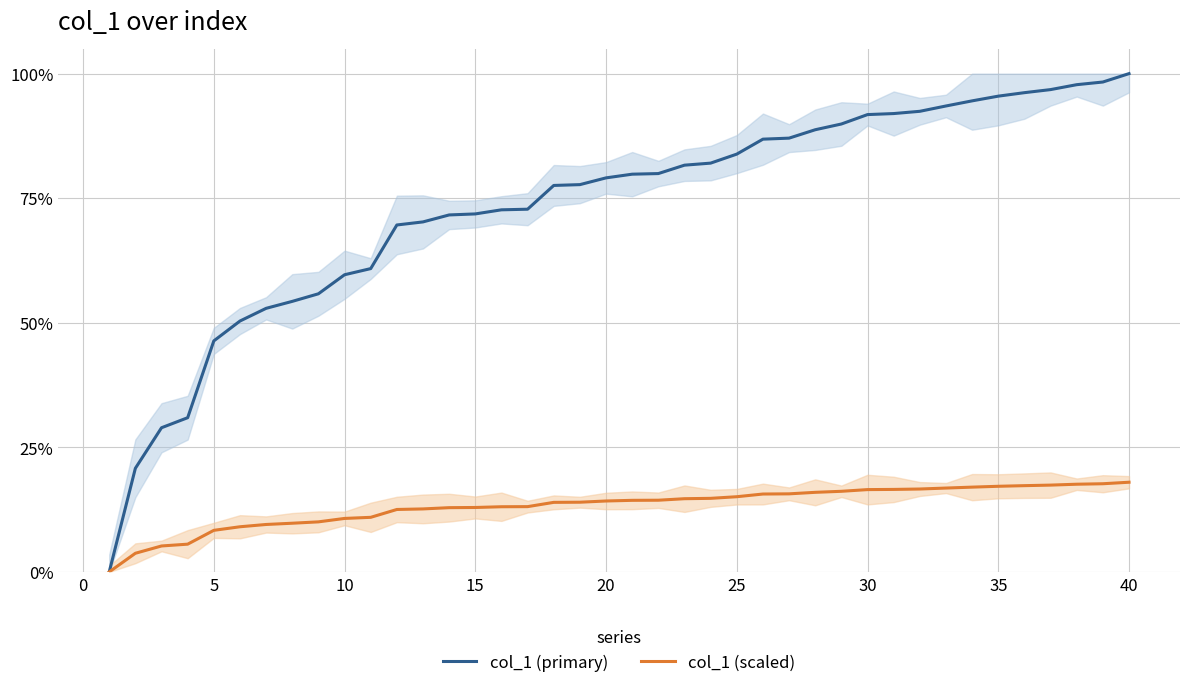

List the series in order of their peak value, highest first.

col_1 (primary), col_1 (scaled)